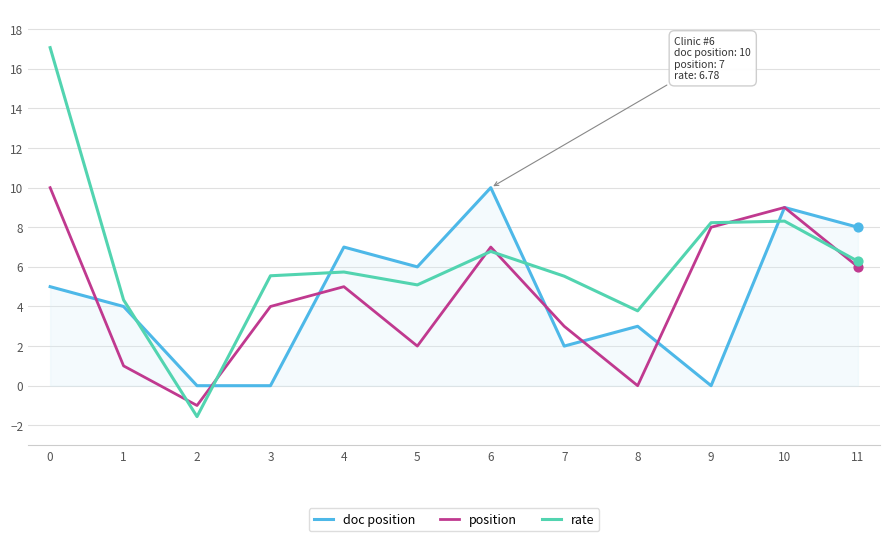

What is the total value across all series at 0?

32.1